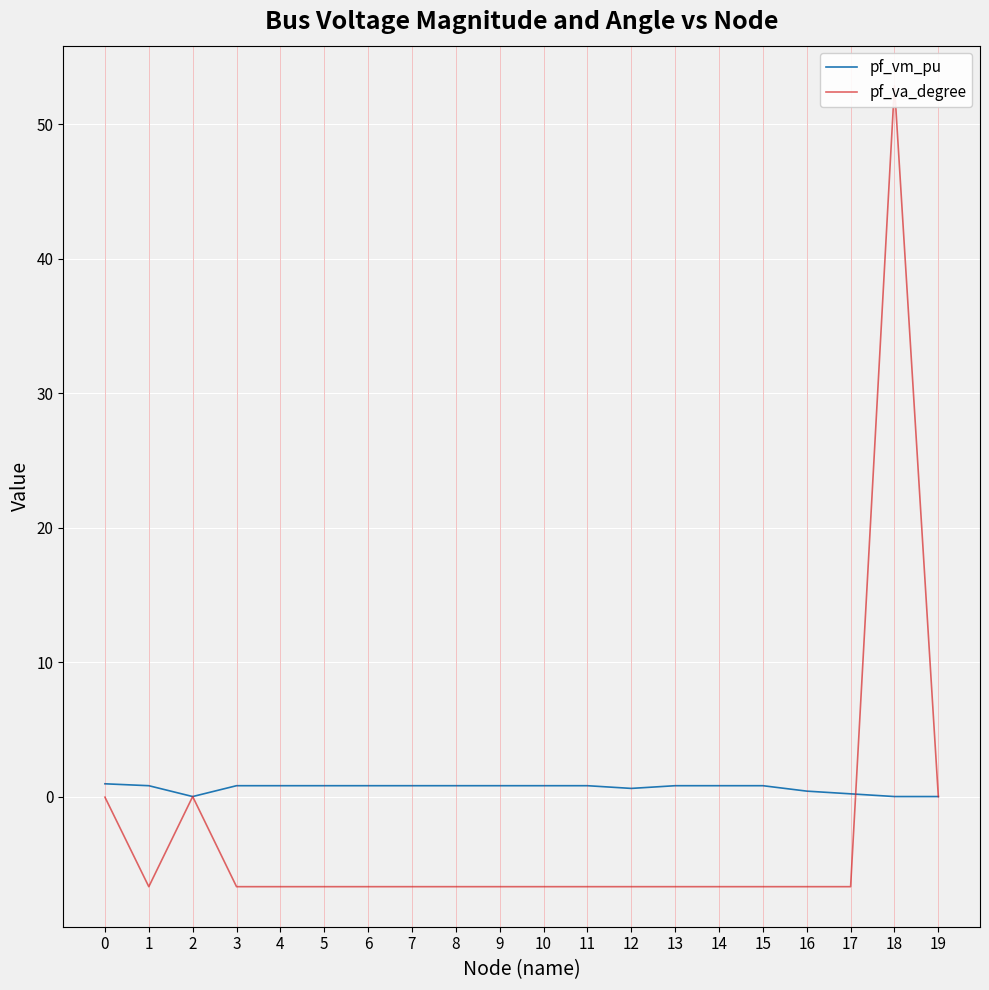

What is the approximate value of pf_va_degree at 5?

-6.7